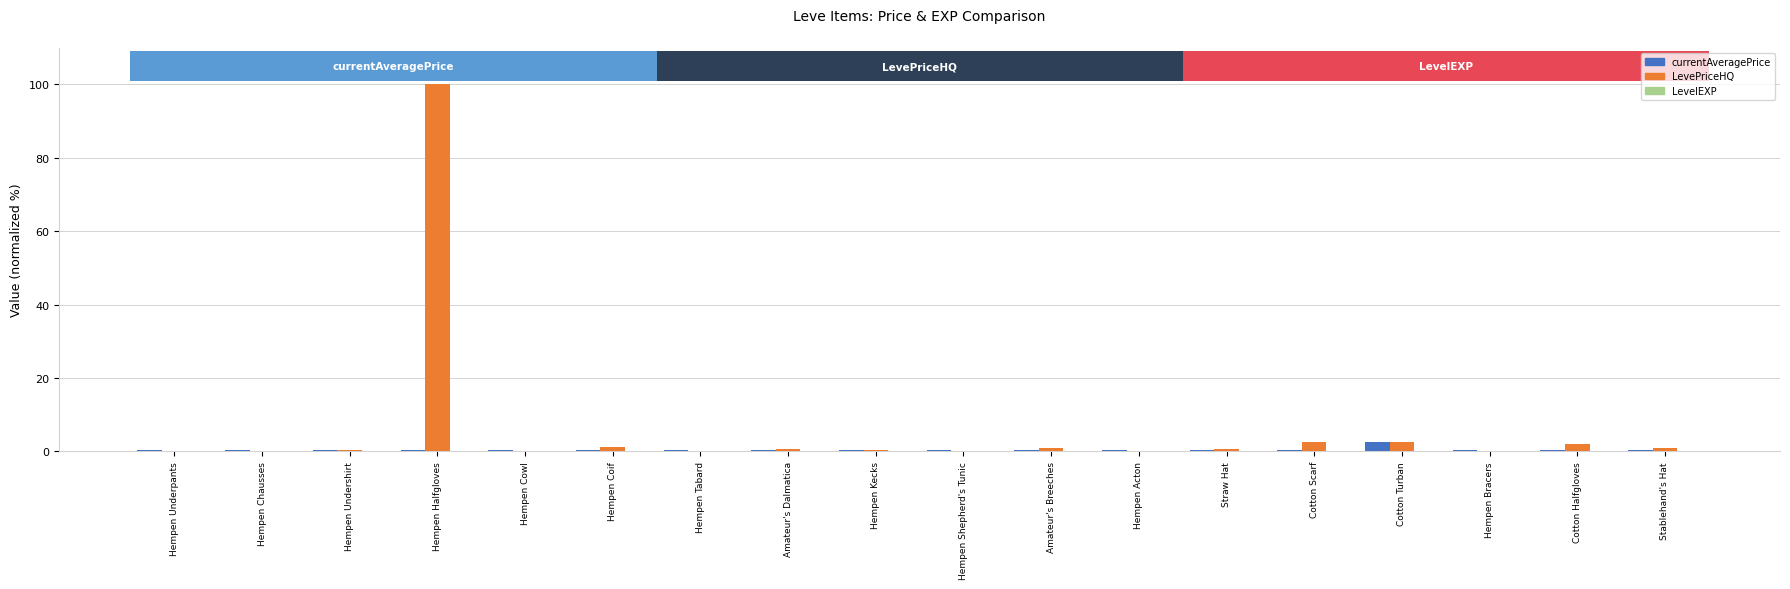

What is the total value across all series at Cotton Turban?

5.2